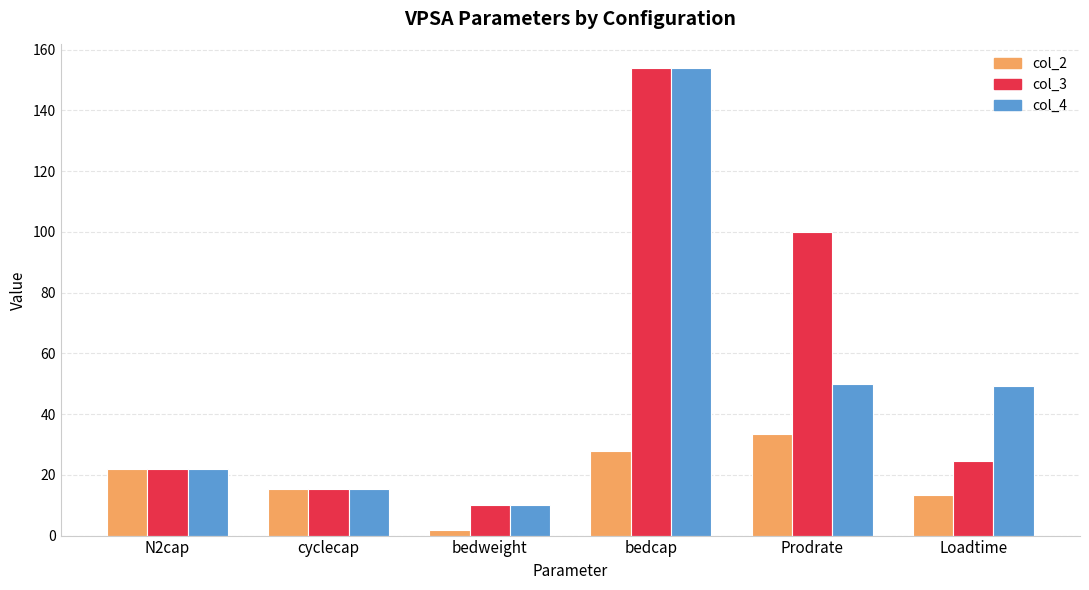

How many data points in col_4 are above 49?

3